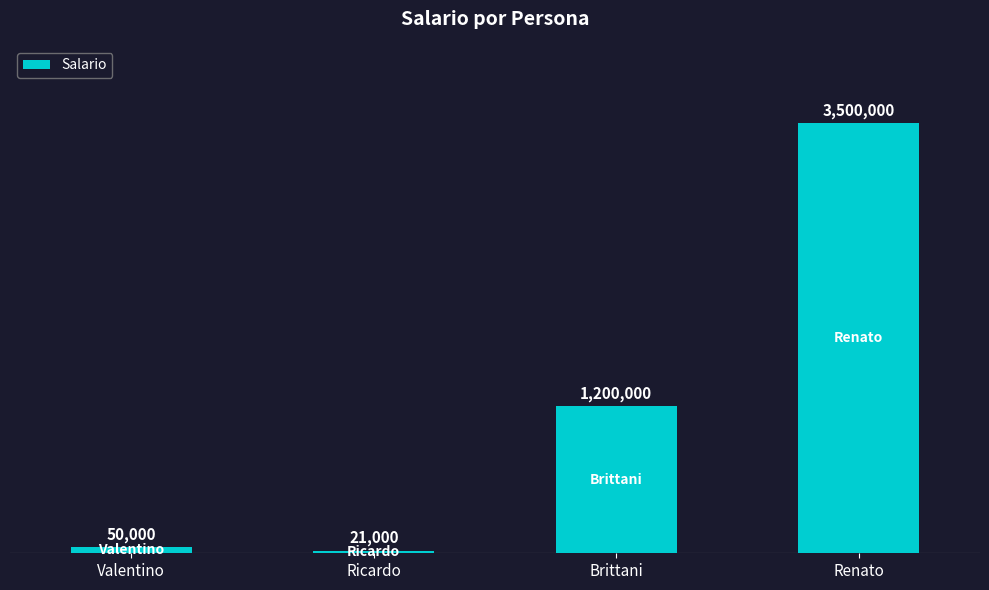

Which has a higher value, Ricardo or Renato?

Renato